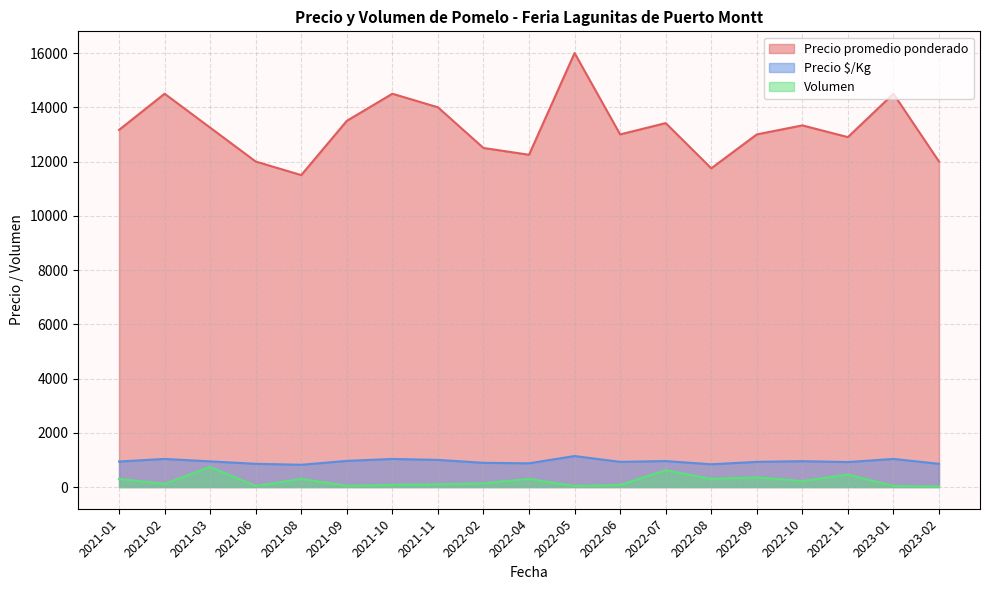

Which series has the largest range (max minus min)?

Precio promedio ponderado